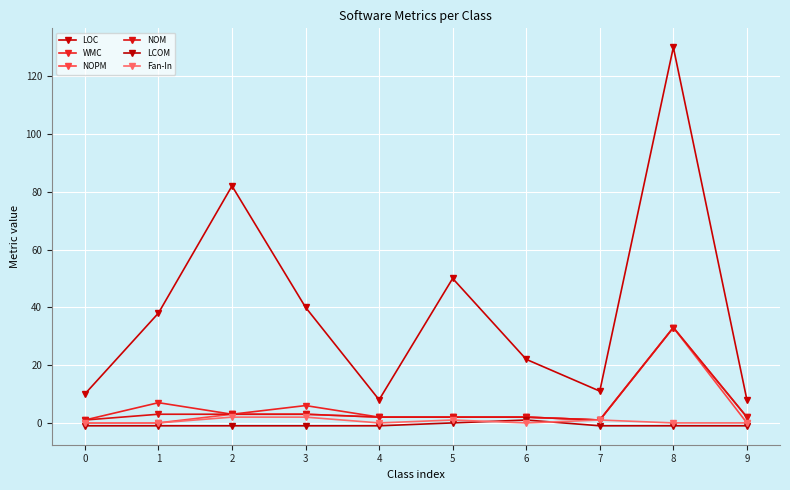

What is the highest value of the LCOM series?

1